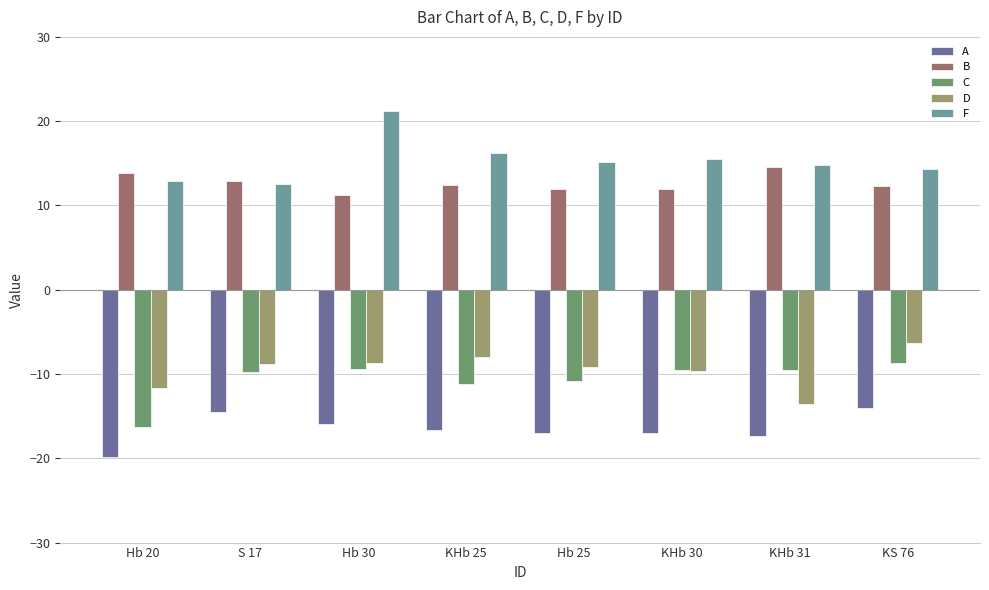

What is the value of the F bar at the 7th from the left?

14.8